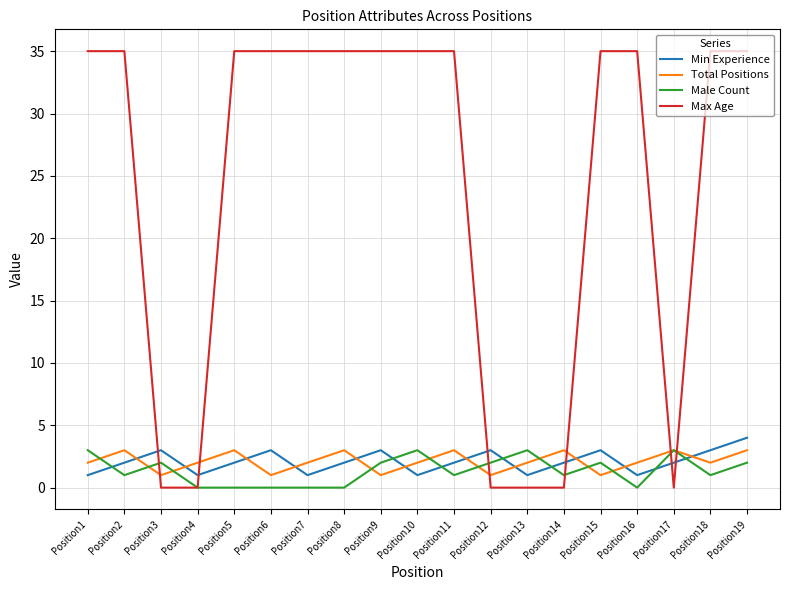

Reading left to right, transcribe all the data shown in this chart.

Min Experience: Position1=1	Position2=2	Position3=3	Position4=1	Position5=2	Position6=3	Position7=1	Position8=2	Position9=3	Position10=1	Position11=2	Position12=3	Position13=1	Position14=2	Position15=3	Position16=1	Position17=2	Position18=3	Position19=4
Total Positions: Position1=2	Position2=3	Position3=1	Position4=2	Position5=3	Position6=1	Position7=2	Position8=3	Position9=1	Position10=2	Position11=3	Position12=1	Position13=2	Position14=3	Position15=1	Position16=2	Position17=3	Position18=2	Position19=3
Male Count: Position1=3	Position2=1	Position3=2	Position4=0	Position5=0	Position6=0	Position7=0	Position8=0	Position9=2	Position10=3	Position11=1	Position12=2	Position13=3	Position14=1	Position15=2	Position16=0	Position17=3	Position18=1	Position19=2
Max Age: Position1=35	Position2=35	Position3=0	Position4=0	Position5=35	Position6=35	Position7=35	Position8=35	Position9=35	Position10=35	Position11=35	Position12=0	Position13=0	Position14=0	Position15=35	Position16=35	Position17=0	Position18=35	Position19=35